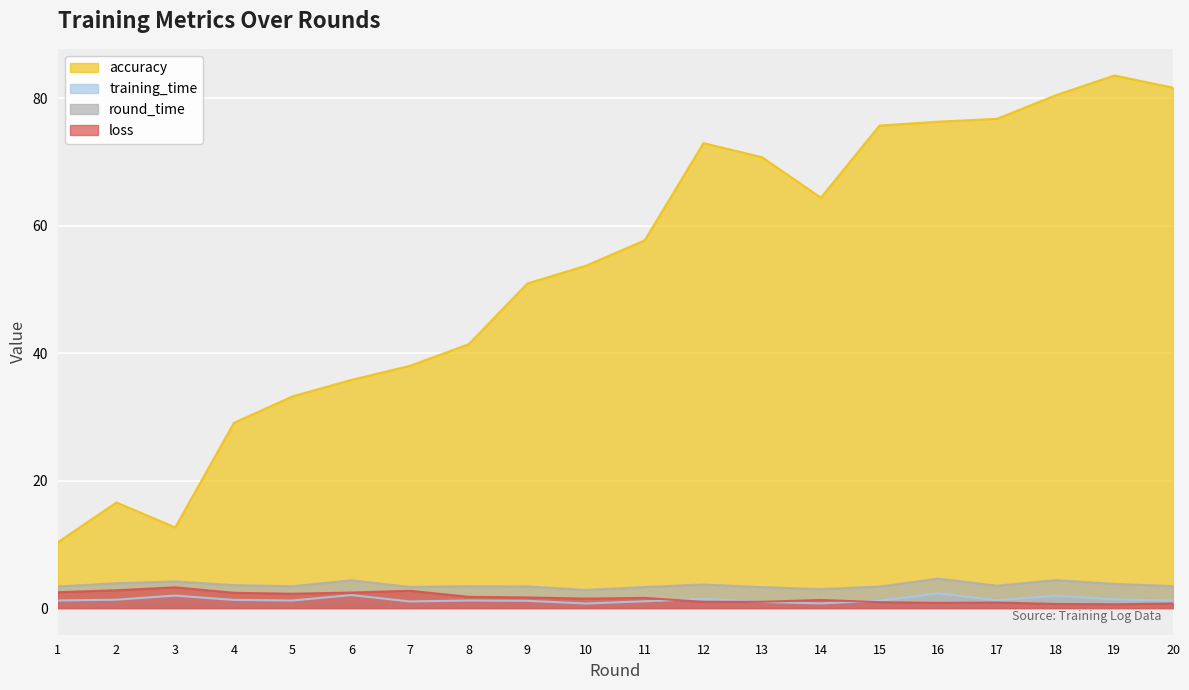

True or false: round_time and loss intersect in this chart.

False